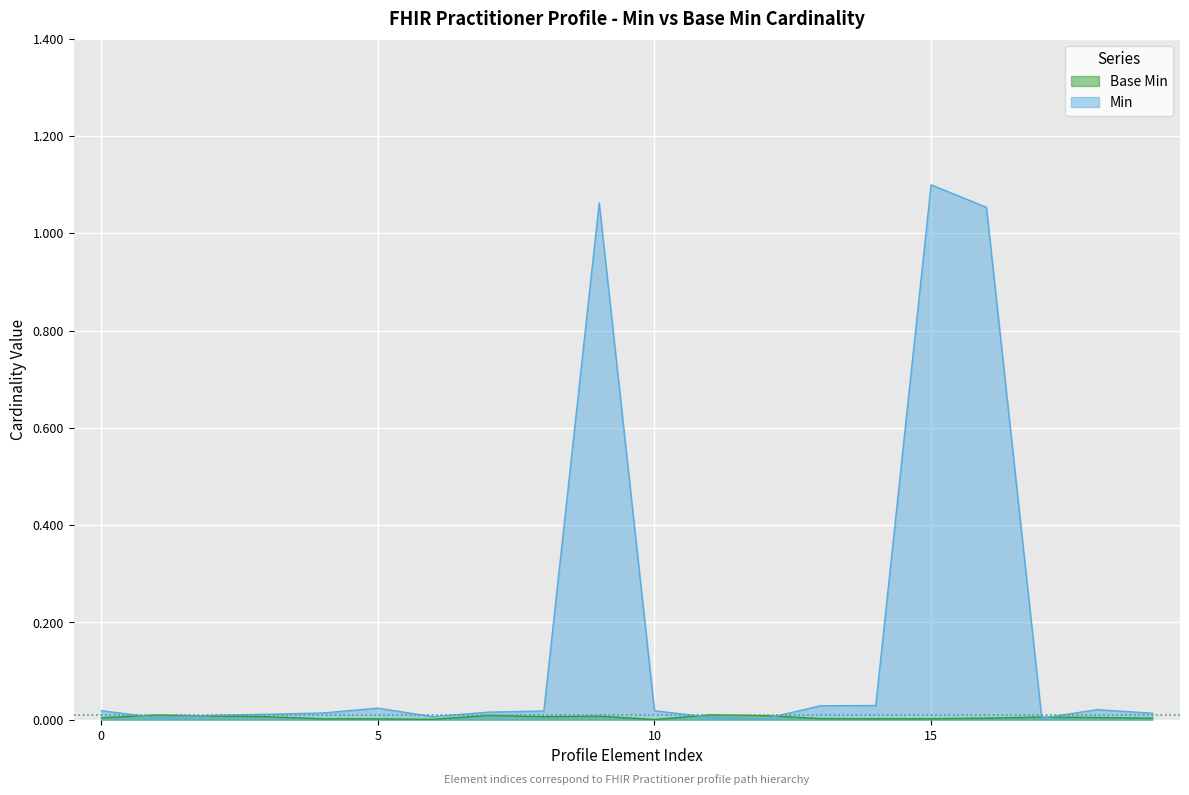

How many lines are shown in the chart?

2